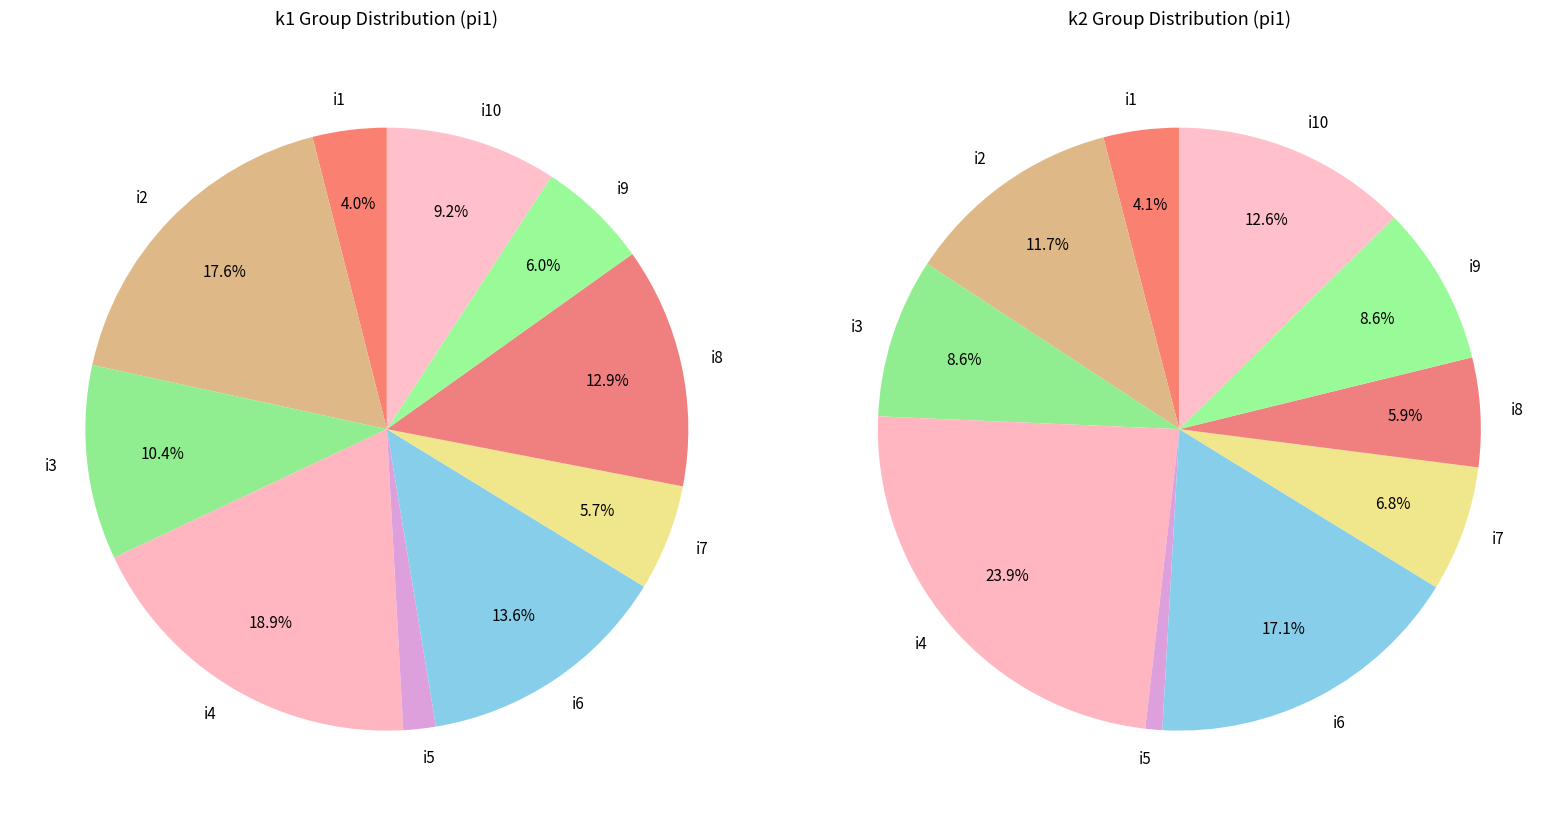

Is it true that i6 is 14% of the pie?

True